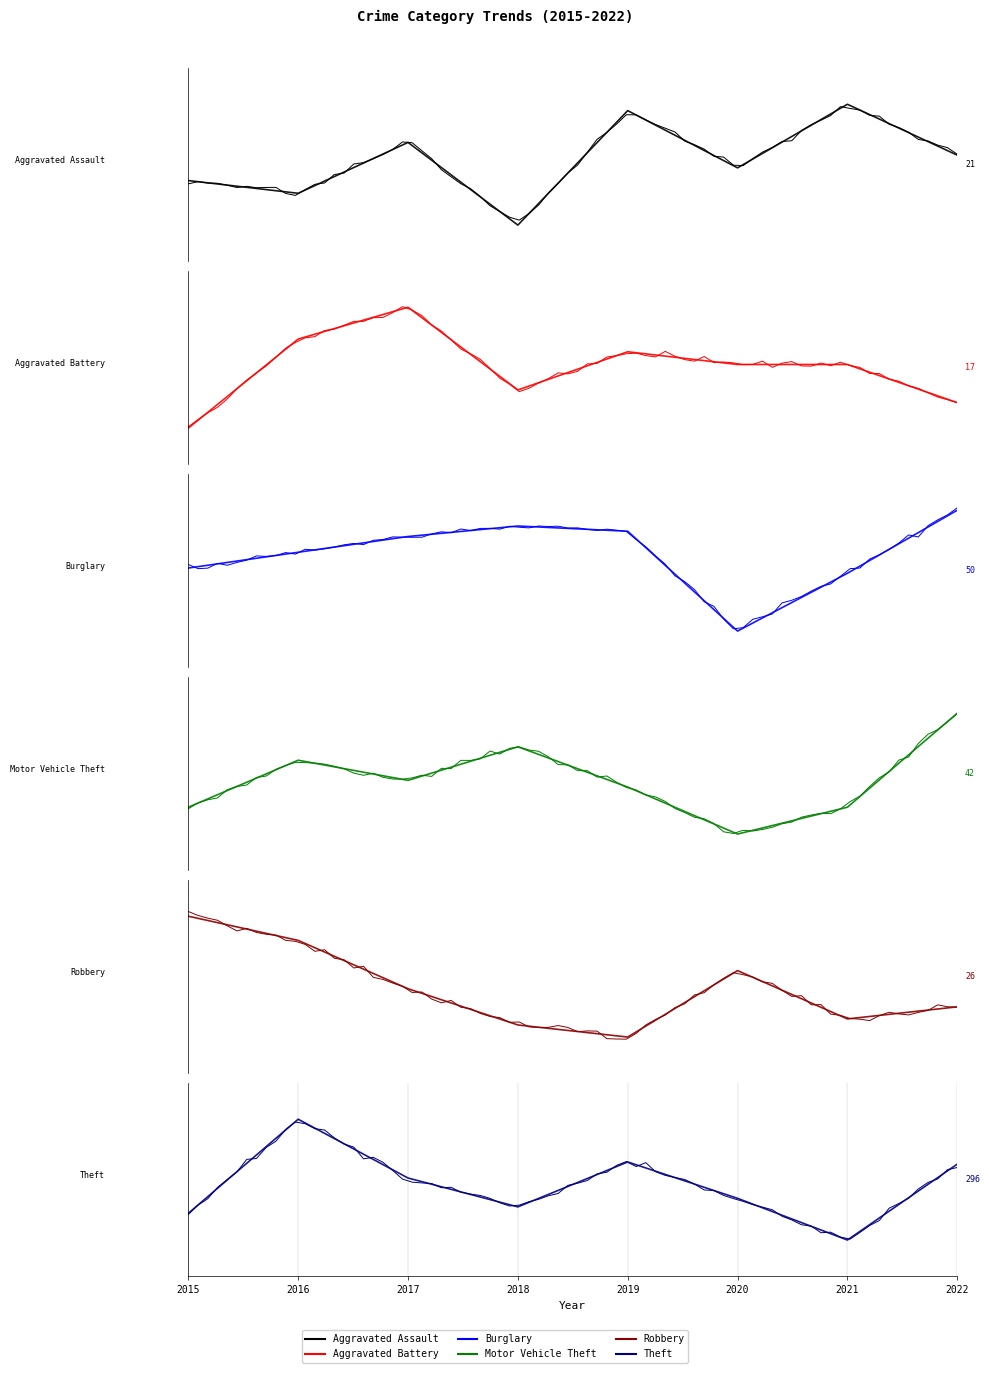

How many lines are shown in the chart?

6